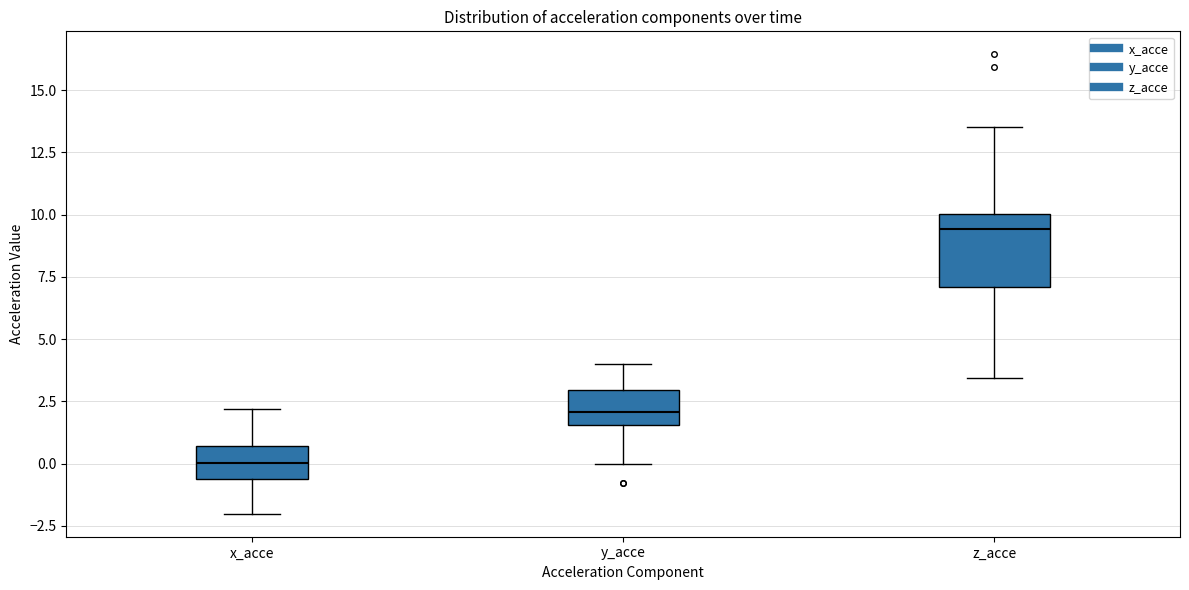

Where does the lower whisker of the box for y_acce end on the y-axis? The values are not printed on the chart, so give them approximately, as read against the axis.

0.0